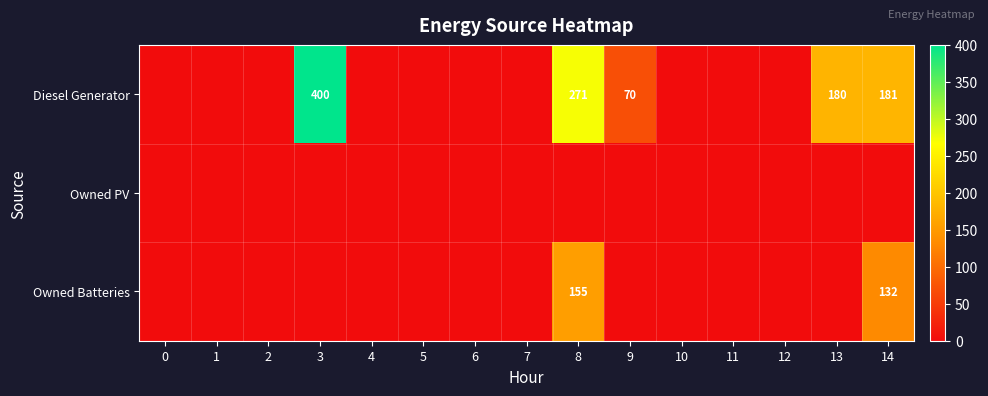

How many distinct data groups are displayed?

3